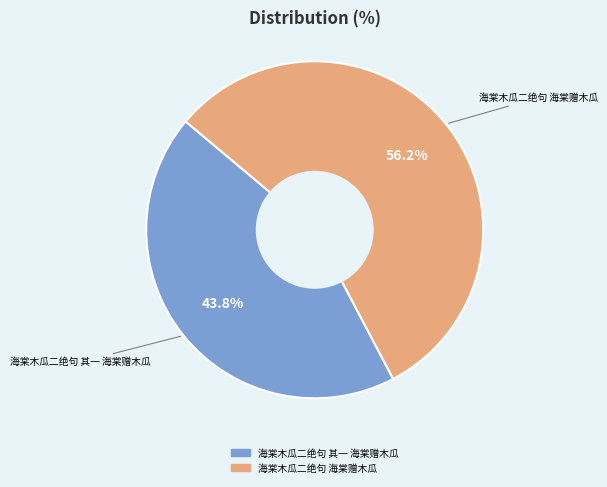

True or false: 海棠木瓜二绝句 其一 海棠赠木瓜 accounts for 44% of the total.

True